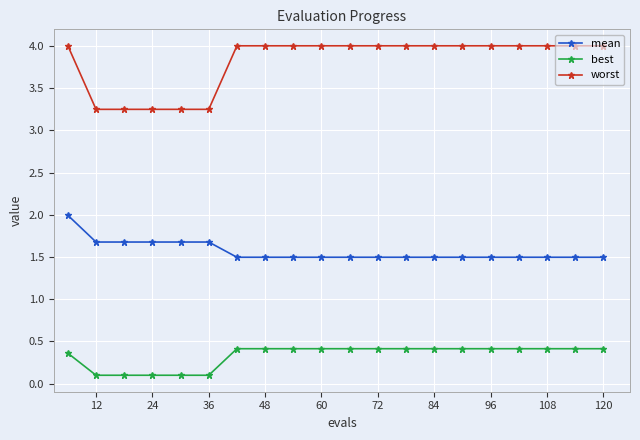

True or false: mean and worst intersect in this chart.

False